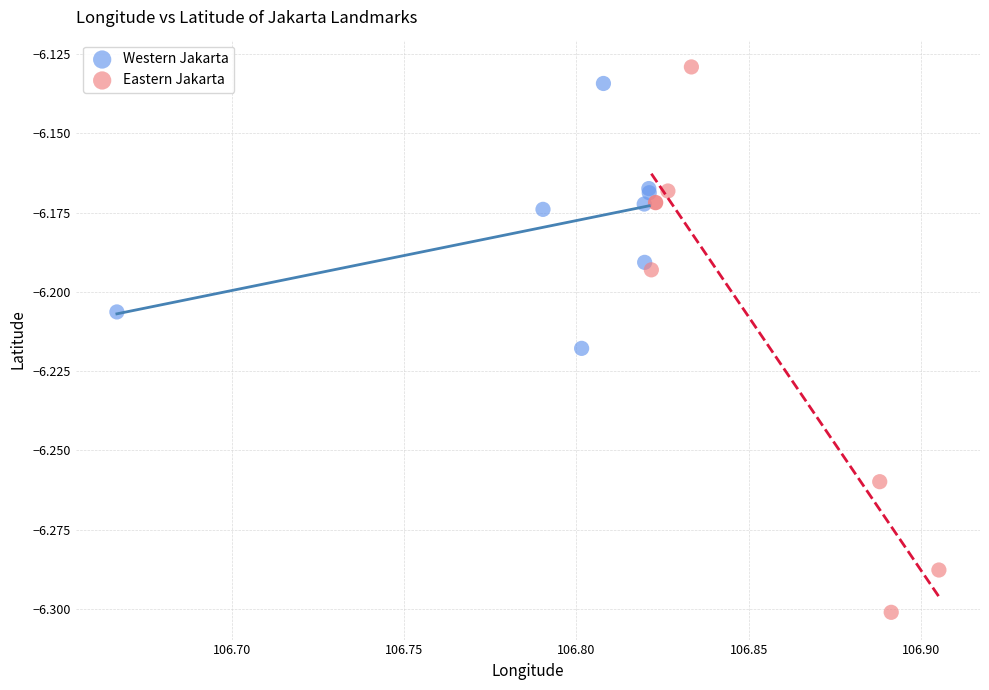

Which series reaches the minimum Y coordinate?

Eastern Jakarta